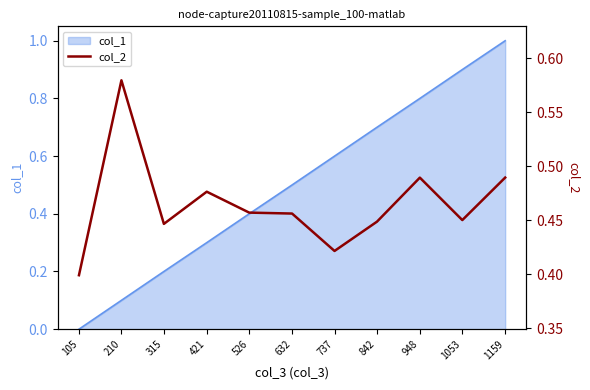

How many lines are shown in the chart?

1